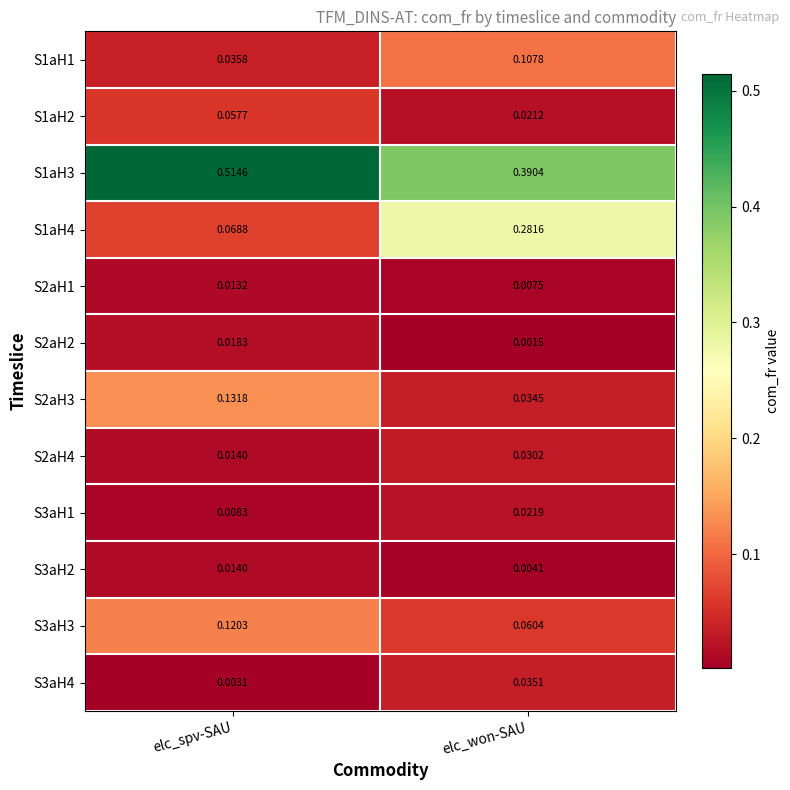

Which label corresponds to the largest value in the chart?

elc_spv-SAU